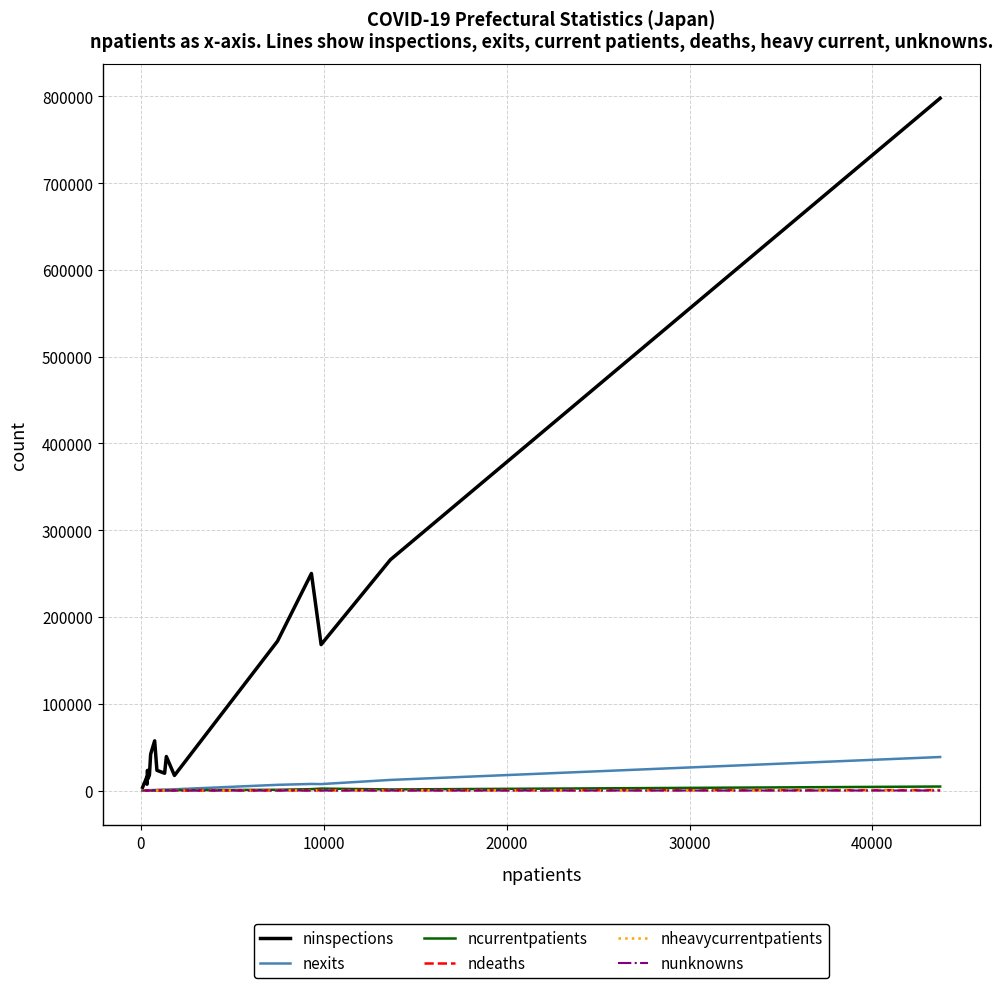

Which series has the largest range (max minus min)?

ninspections